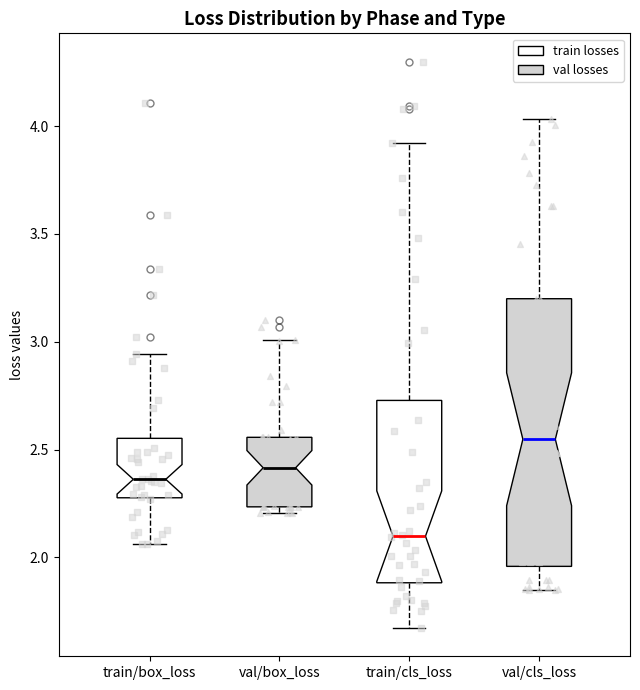

Where does the median line of the box for train/cls_loss sit on the y-axis? The values are not printed on the chart, so give them approximately, as read against the axis.

2.10